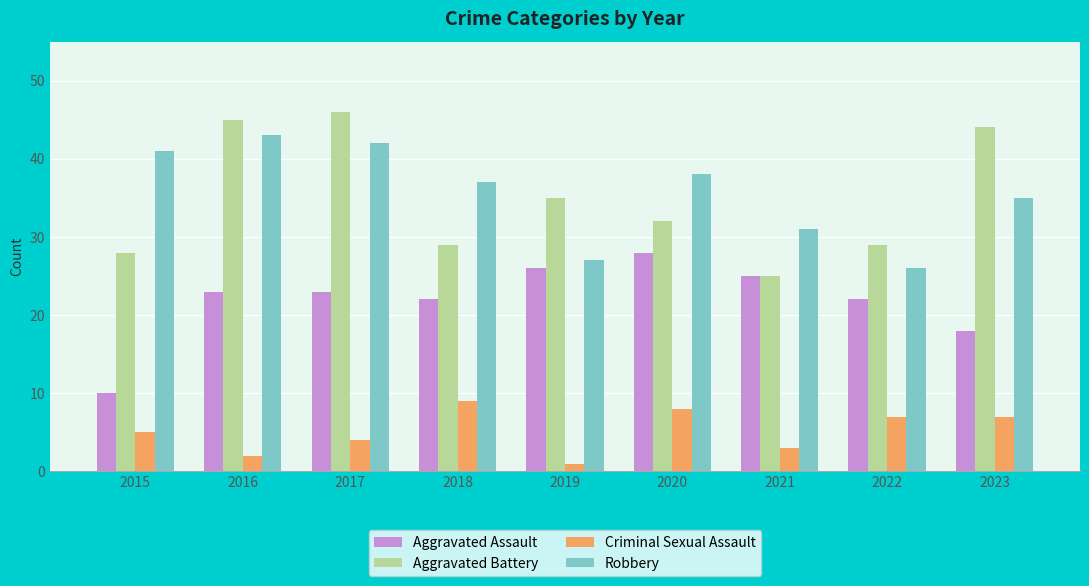

Reading left to right, transcribe all the data shown in this chart.

Aggravated Assault: 10	23	23	22	26	28	25	22	18
Aggravated Battery: 28	45	46	29	35	32	25	29	44
Criminal Sexual Assault: 5	2	4	9	1	8	3	7	7
Robbery: 41	43	42	37	27	38	31	26	35